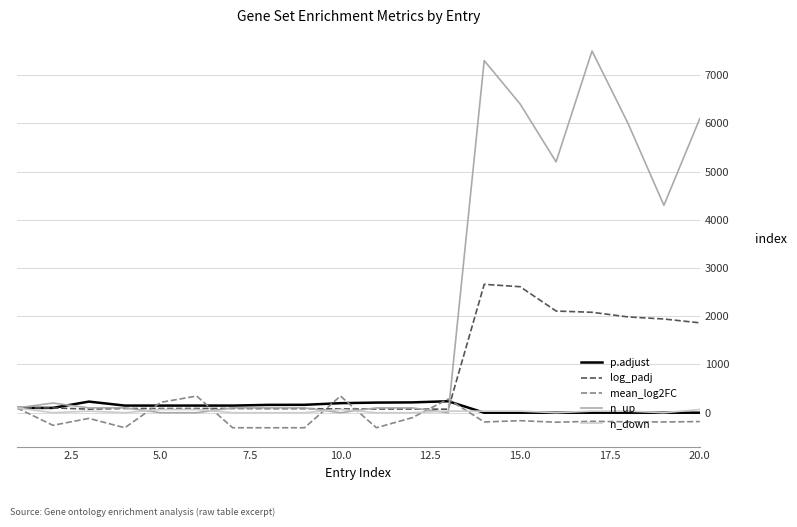

What is the difference between the maximum and minimum values in the n_down series?

100.0